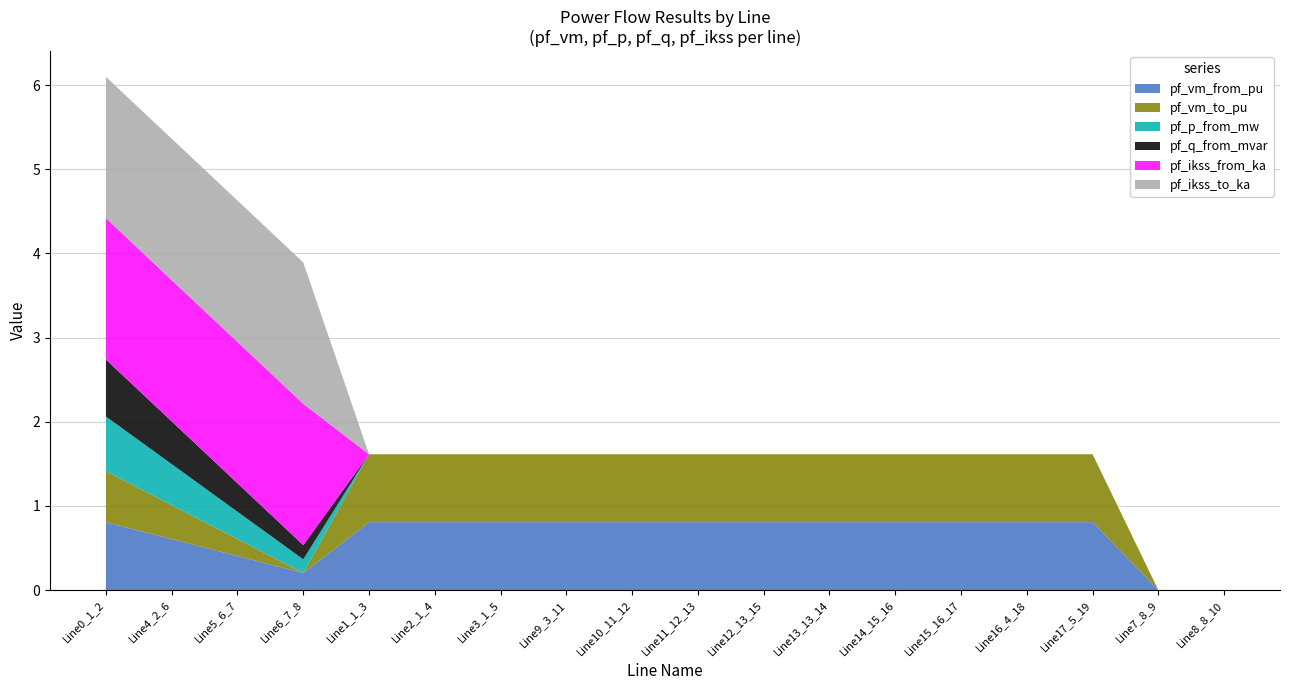

Reading left to right, transcribe all the data shown in this chart.

pf_vm_from_pu: 0.8	0.6	0.4	0.2	0.8	0.8	0.8	0.8	0.8	0.8	0.8	0.8	0.8	0.8	0.8	0.8	0.0	0.0
pf_vm_to_pu: 0.6	0.4	0.2	0.0	0.8	0.8	0.8	0.8	0.8	0.8	0.8	0.8	0.8	0.8	0.8	0.8	0.0	0.0
pf_p_from_mw: 0.7	0.5	0.3	0.2	0.0	0.0	0.0	0.0	0.0	0.0	0.0	0.0	0.0	0.0	0.0	0.0	0.0	0.0
pf_q_from_mvar: 0.7	0.5	0.3	0.2	0.0	0.0	0.0	0.0	0.0	0.0	0.0	0.0	0.0	0.0	0.0	0.0	0.0	0.0
pf_ikss_from_ka: 1.7	1.7	1.7	1.7	0.0	0.0	0.0	0.0	0.0	0.0	0.0	0.0	0.0	0.0	0.0	0.0	0.0	0.0
pf_ikss_to_ka: 1.7	1.7	1.7	1.7	0.0	0.0	0.0	0.0	0.0	0.0	0.0	0.0	0.0	0.0	0.0	0.0	0.0	0.0